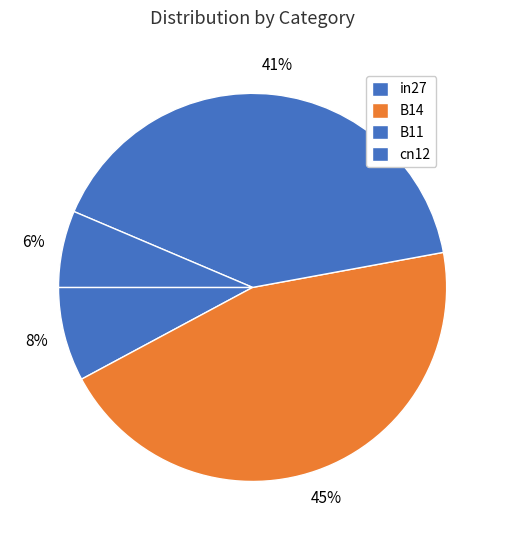

To the nearest percent, what is the combined percentage of B14 and cn12?

51%